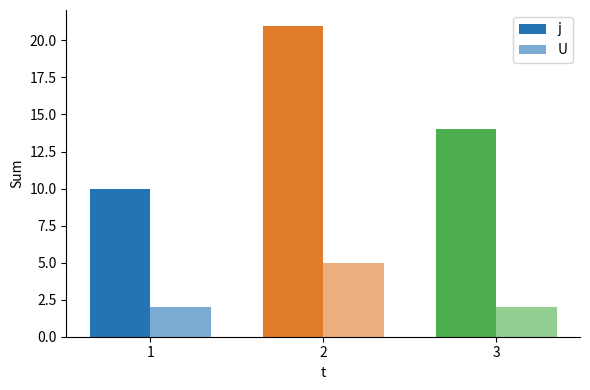

What is the difference between the highest and lowest values at 2?

16